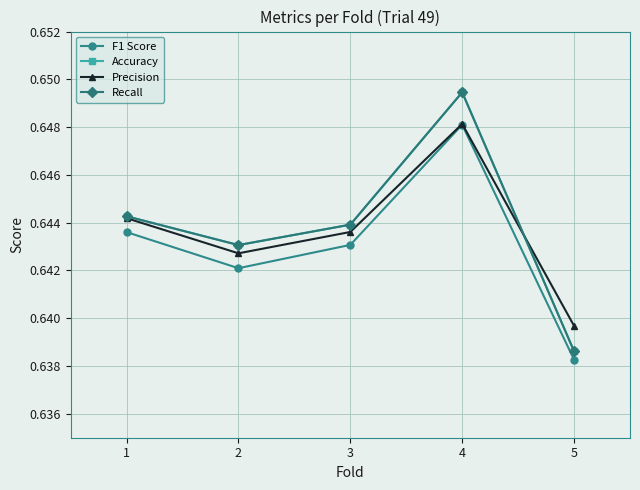

Which category has the lowest value in the Recall series?

5